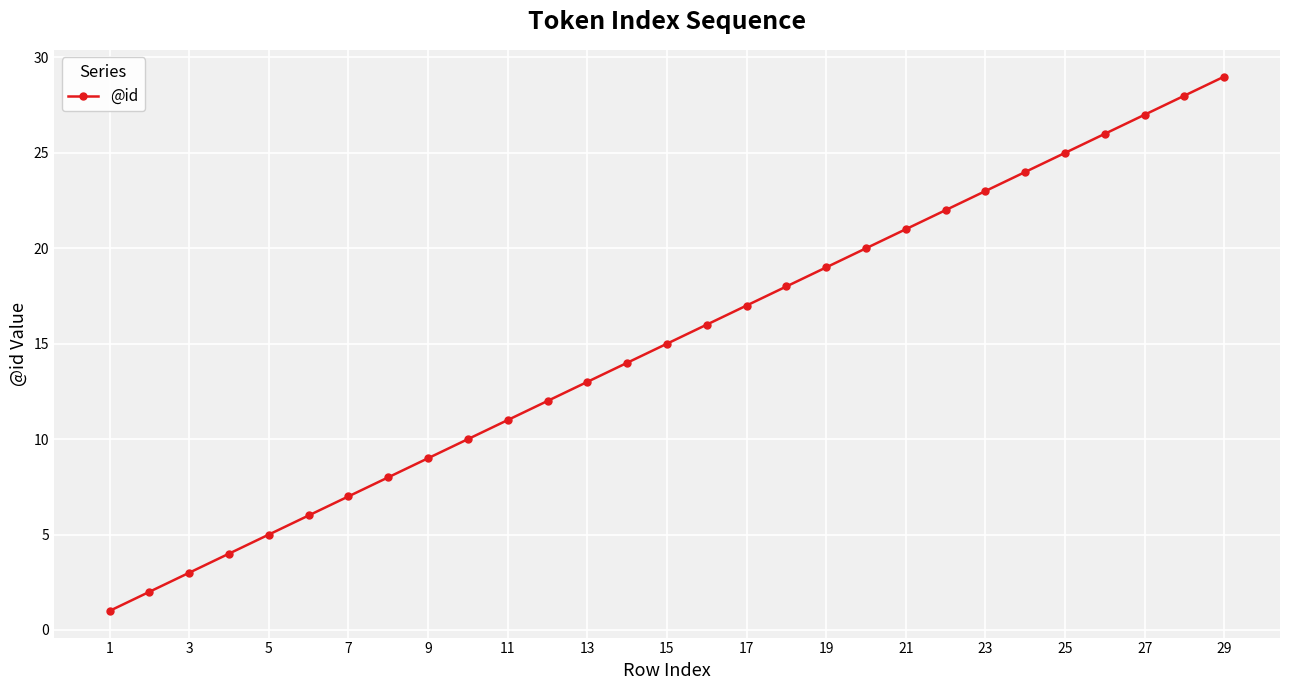

What is the sum of all values?

435